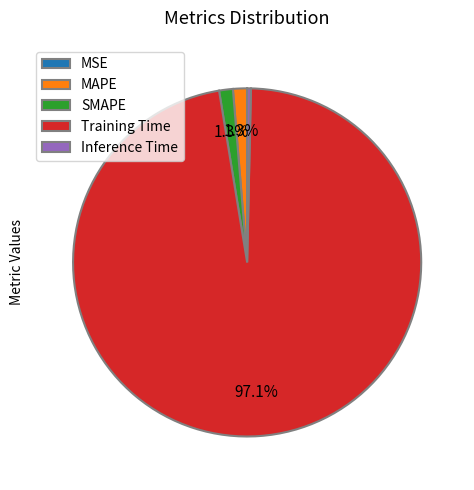

Is there any slice that represents more than half of the pie?

Yes